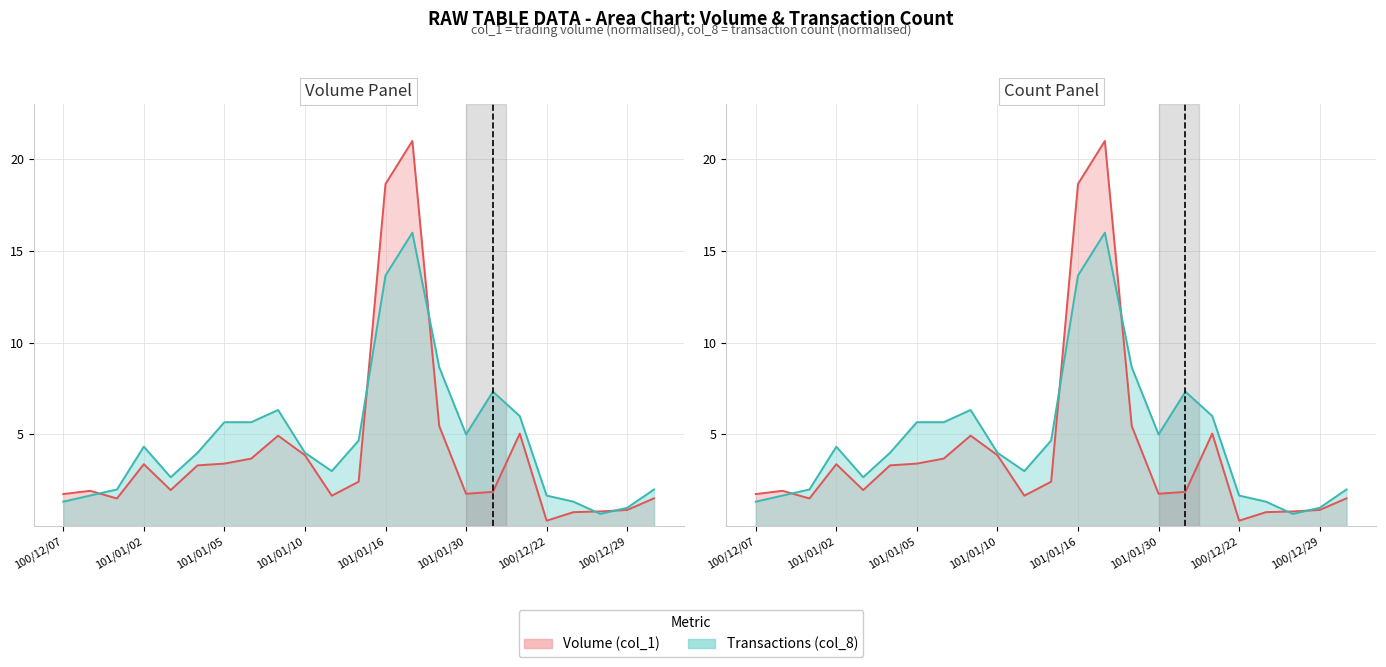

Which series has the widest spread of values?

Volume (col_1, thousands)